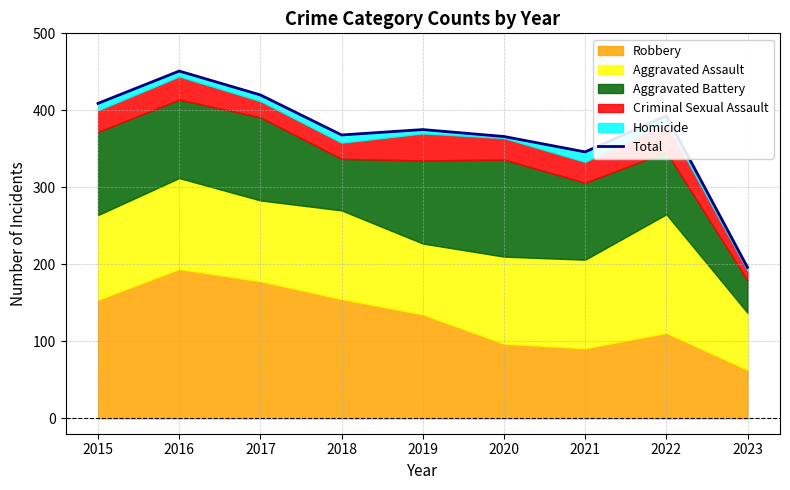

What is the change in value from 2015 to 2019?

-34